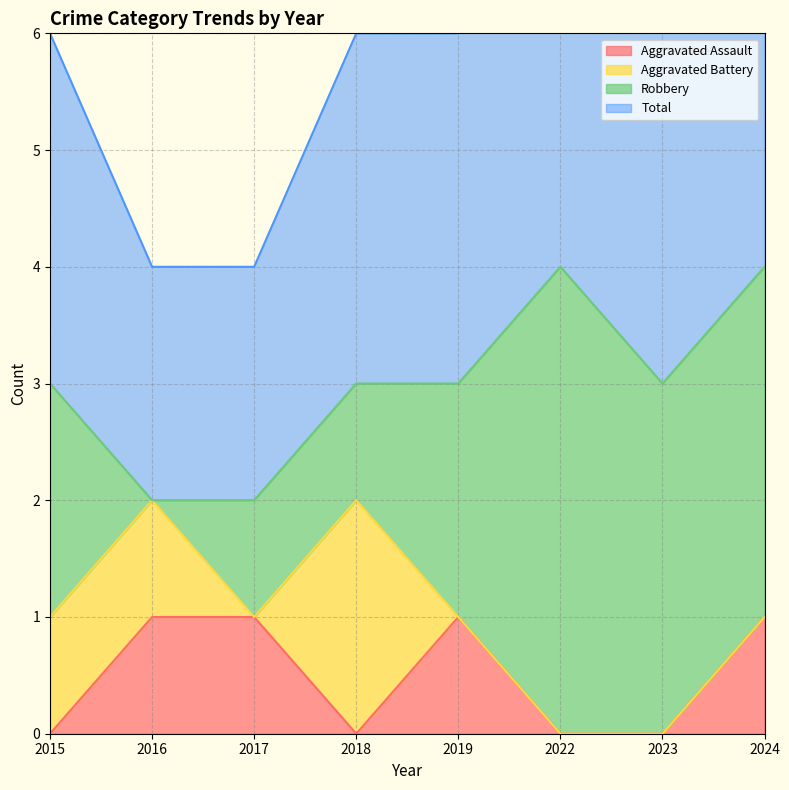

What is the difference between the Total values at 2017 and 2019?

2